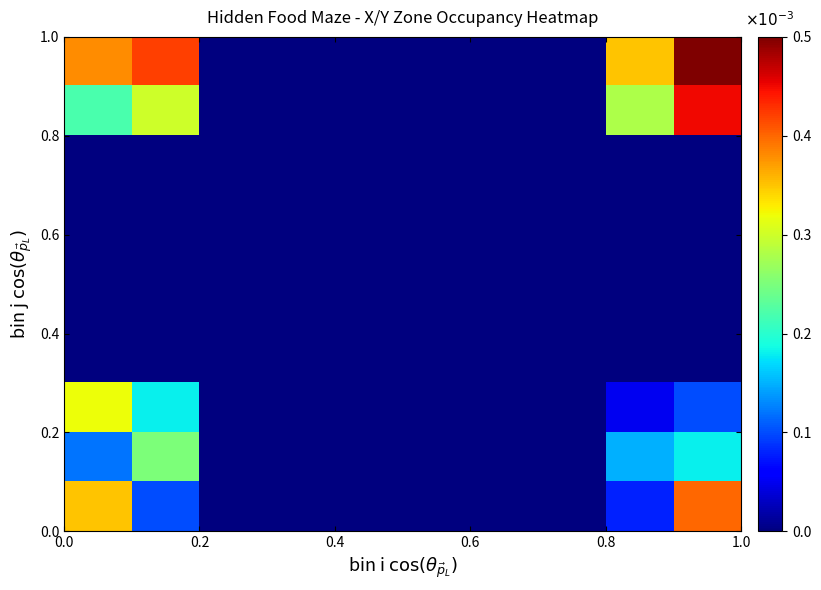

At how many categories does at least one series exceed 0?

4